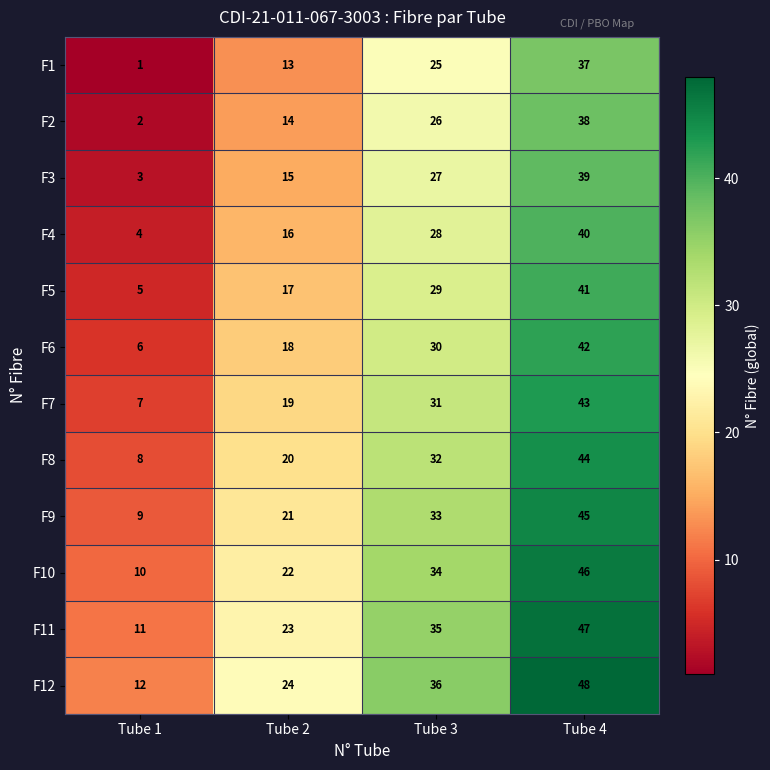

What is the difference between the second highest and second lowest values in the F2 series?

12